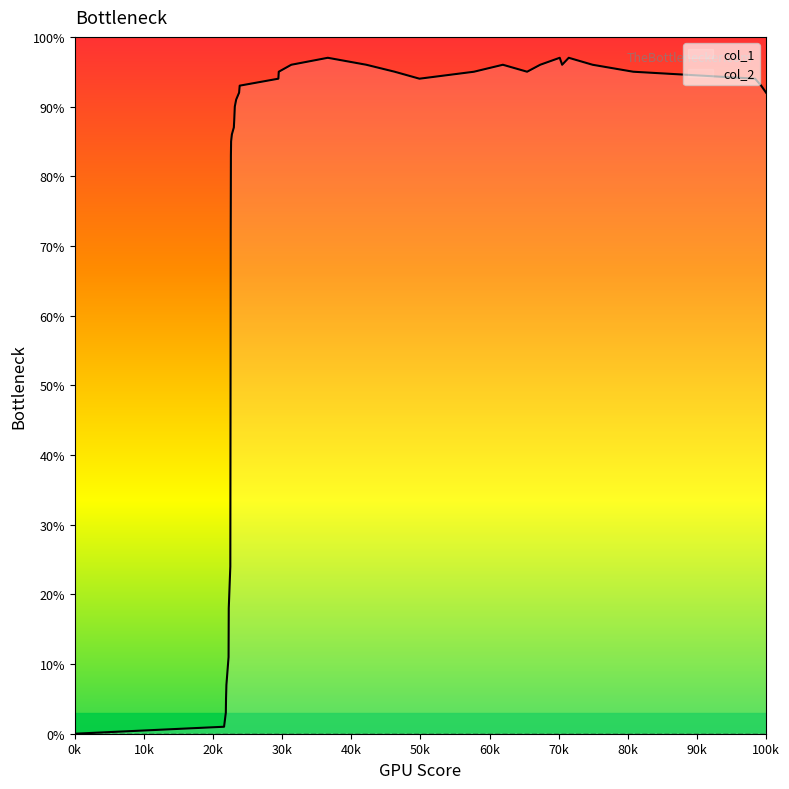

How many lines are shown in the chart?

2